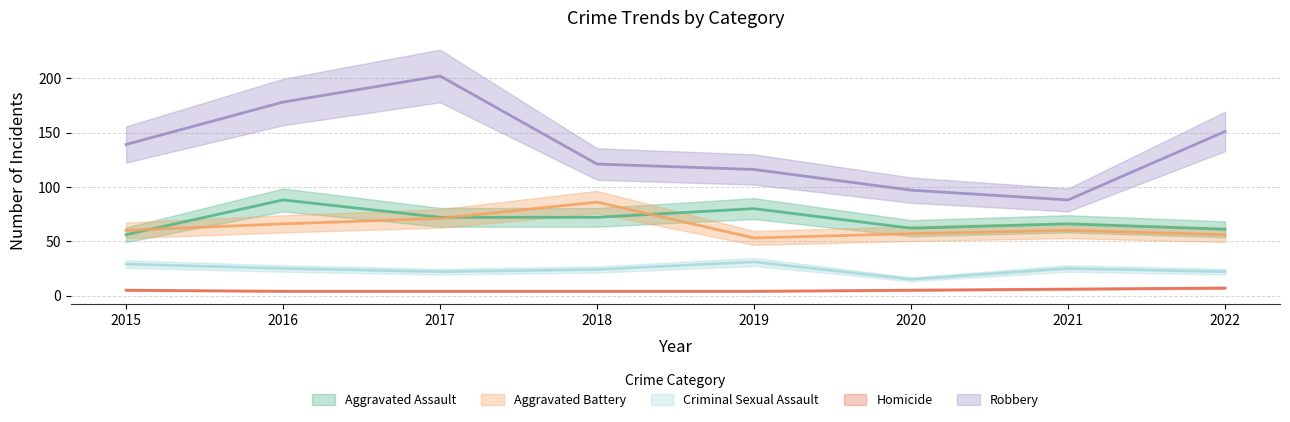

What is the value of the Aggravated Assault point at the 6th from the left?

62